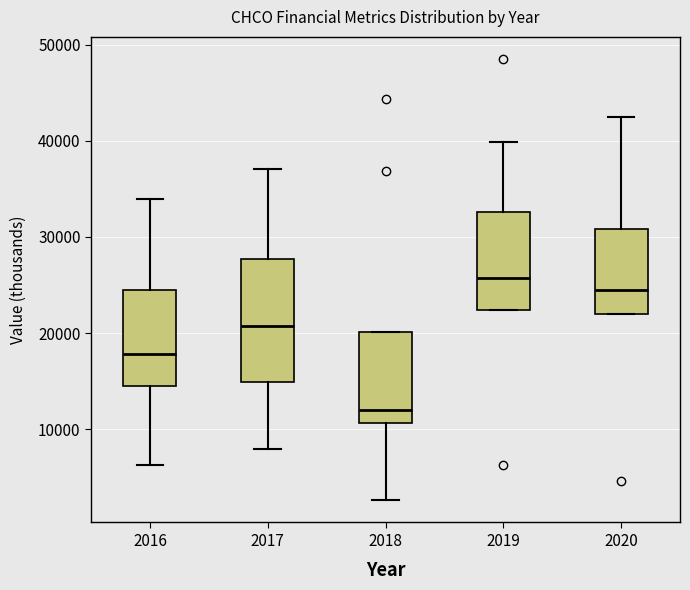

Where does the median line of the box at x = 2018 sit on the y-axis? The values are not printed on the chart, so give them approximately, as read against the axis.

12000